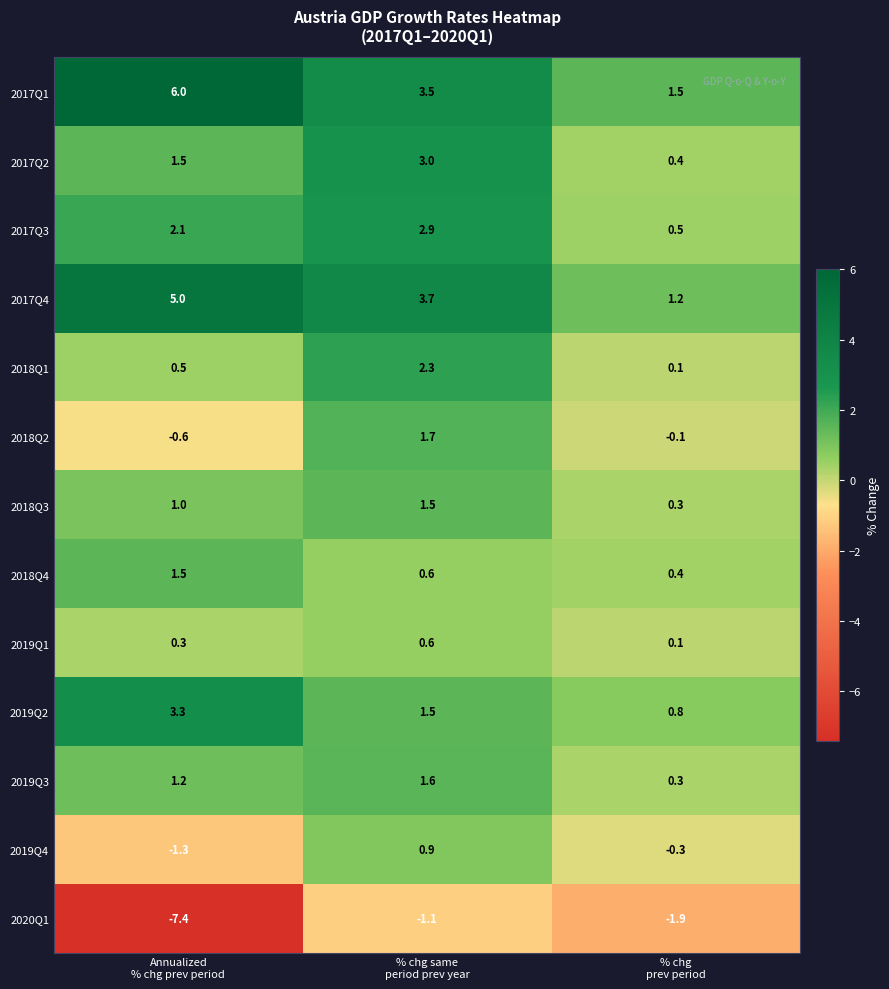

How many data points in 2017Q4 are above 3?

2